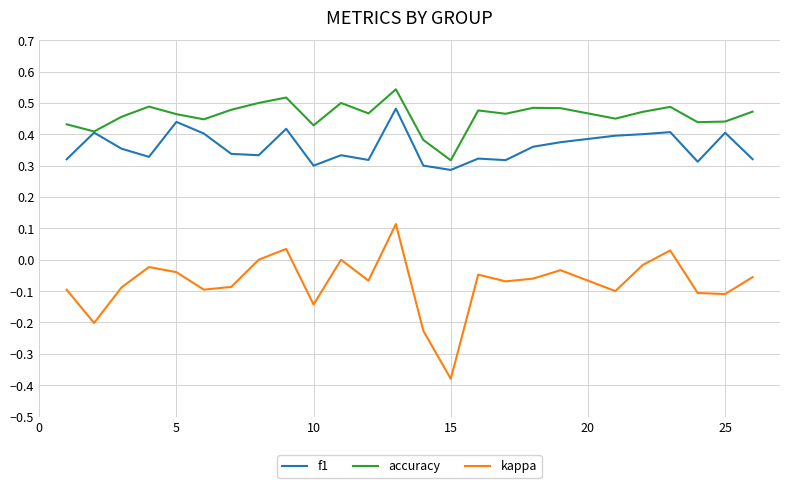

True or false: f1 and kappa intersect in this chart.

False